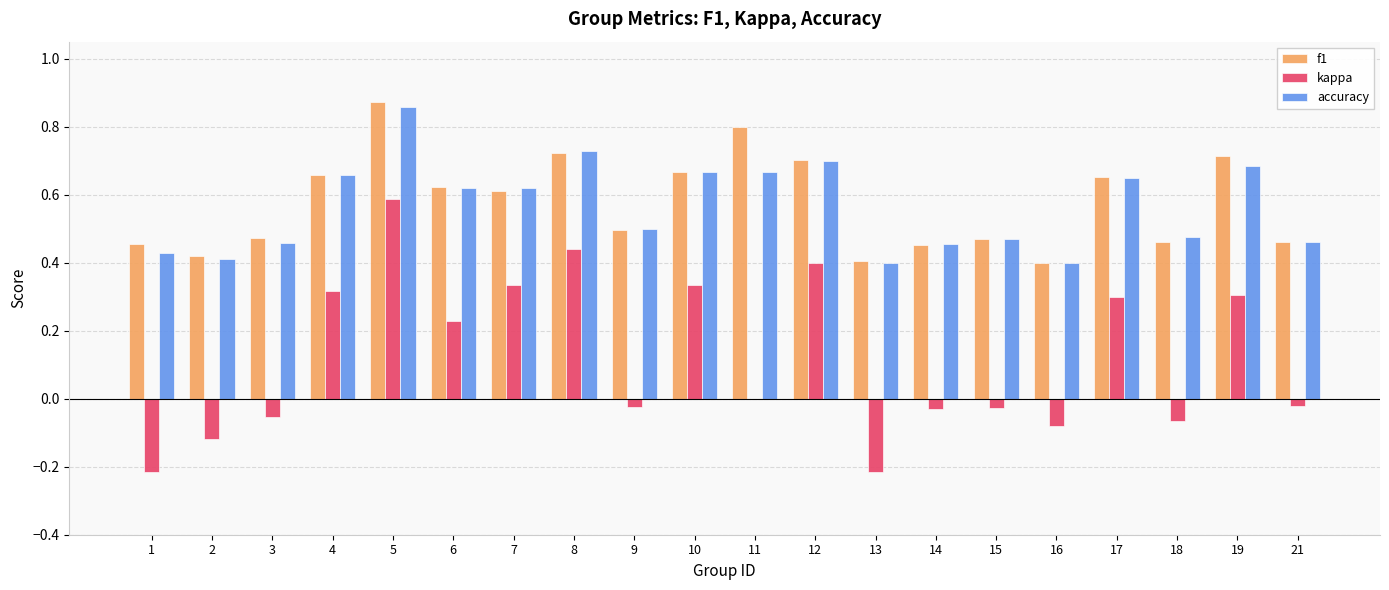

Between 3 and 6, which series saw the biggest shift?

kappa